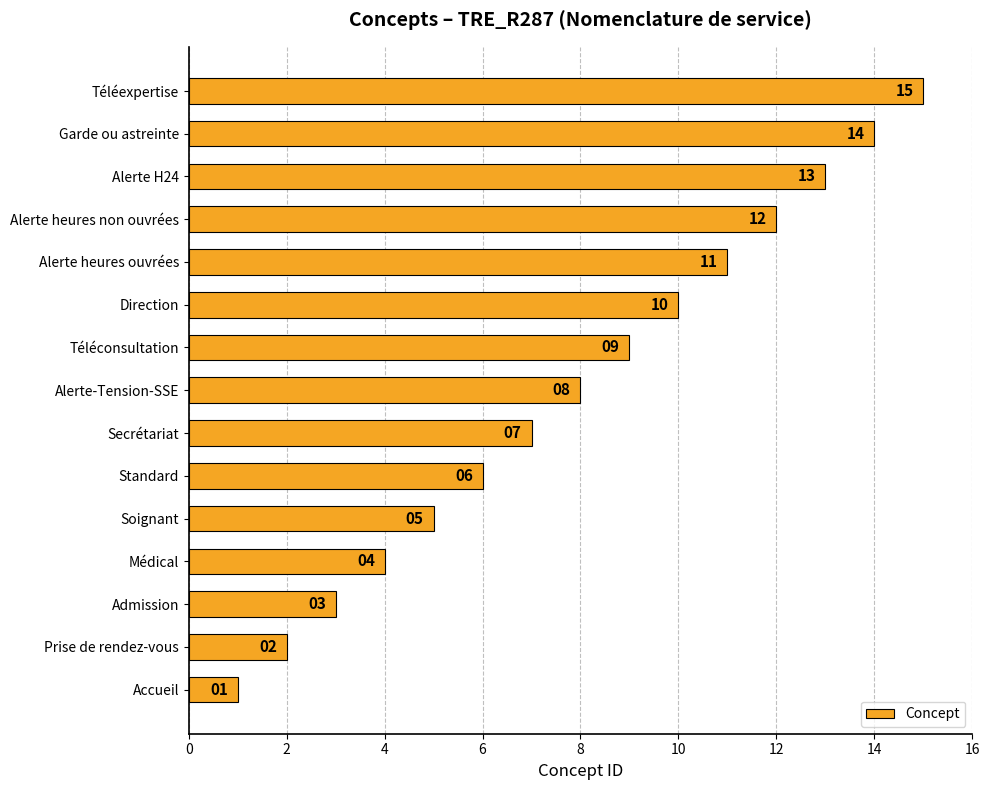

At which label is the value closest to 8?

Alerte-Tension-SSE